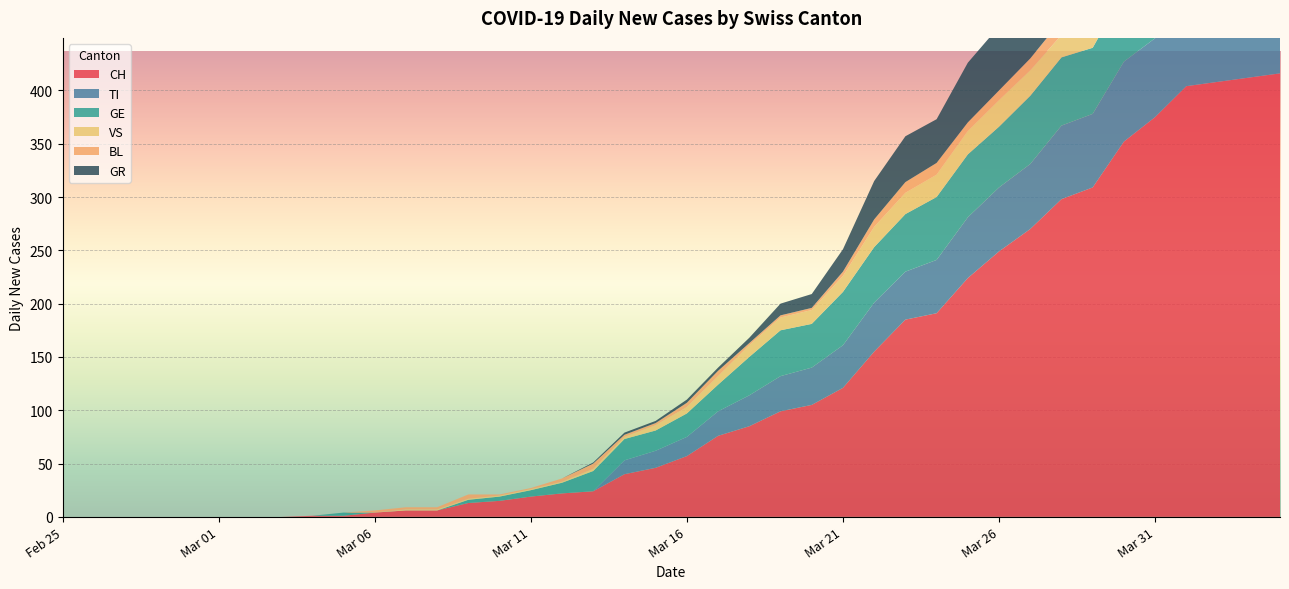

Reading right to left, what are all the values shown in this chart?

CH: 2020-04-04=416	2020-04-03=412	2020-04-02=408	2020-04-01=404	2020-03-31=375	2020-03-30=352	2020-03-29=309	2020-03-28=298	2020-03-27=270	2020-03-26=249	2020-03-25=224	2020-03-24=191	2020-03-23=185	2020-03-22=155	2020-03-21=121	2020-03-20=105	2020-03-19=99	2020-03-18=85	2020-03-17=76	2020-03-16=57	2020-03-15=46	2020-03-14=40	2020-03-13=24	2020-03-12=22	2020-03-11=19	2020-03-10=15	2020-03-09=13	2020-03-08=6	2020-03-07=6	2020-03-06=4	2020-03-05=1	2020-03-04=1	2020-03-03=0	2020-03-02=0	2020-03-01=0	2020-02-29=0	2020-02-28=0	2020-02-27=0	2020-02-26=0	2020-02-25=0
TI: 2020-04-04=72	2020-04-03=75	2020-04-02=75	2020-04-01=76	2020-03-31=74	2020-03-30=75	2020-03-29=69	2020-03-28=69	2020-03-27=61	2020-03-26=60	2020-03-25=57	2020-03-24=50	2020-03-23=45	2020-03-22=46	2020-03-21=40	2020-03-20=35	2020-03-19=33	2020-03-18=29	2020-03-17=23	2020-03-16=18	2020-03-15=16	2020-03-14=13	2020-03-13=0	2020-03-12=0	2020-03-11=0	2020-03-10=0	2020-03-09=0	2020-03-08=0	2020-03-07=0	2020-03-06=0	2020-03-05=0	2020-03-04=0	2020-03-03=0	2020-03-02=0	2020-03-01=0	2020-02-29=0	2020-02-28=0	2020-02-27=0	2020-02-26=0	2020-02-25=0
GE: 2020-04-04=61	2020-04-03=65	2020-04-02=62	2020-04-01=64	2020-03-31=61	2020-03-30=65	2020-03-29=62	2020-03-28=64	2020-03-27=64	2020-03-26=57	2020-03-25=59	2020-03-24=59	2020-03-23=54	2020-03-22=52	2020-03-21=50	2020-03-20=41	2020-03-19=43	2020-03-18=36	2020-03-17=25	2020-03-16=22	2020-03-15=19	2020-03-14=20	2020-03-13=19	2020-03-12=10	2020-03-11=6	2020-03-10=4	2020-03-09=3	2020-03-08=0	2020-03-07=0	2020-03-06=0	2020-03-05=3	2020-03-04=0	2020-03-03=0	2020-03-02=0	2020-03-01=0	2020-02-29=0	2020-02-28=0	2020-02-27=0	2020-02-26=0	2020-02-25=0
VS: 2020-04-04=28	2020-04-03=26	2020-04-02=28	2020-04-01=26	2020-03-31=24	2020-03-30=25	2020-03-29=22	2020-03-28=21	2020-03-27=24	2020-03-26=25	2020-03-25=22	2020-03-24=21	2020-03-23=20	2020-03-22=19	2020-03-21=15	2020-03-20=13	2020-03-19=12	2020-03-18=11	2020-03-17=8	2020-03-16=6	2020-03-15=5	2020-03-14=2	2020-03-13=2	2020-03-12=1	2020-03-11=1	2020-03-10=1	2020-03-09=1	2020-03-08=1	2020-03-07=1	2020-03-06=0	2020-03-05=0	2020-03-04=0	2020-03-03=0	2020-03-02=0	2020-03-01=0	2020-02-29=0	2020-02-28=0	2020-02-27=0	2020-02-26=0	2020-02-25=0
BL: 2020-04-04=19	2020-04-03=18	2020-04-02=18	2020-04-01=17	2020-03-31=18	2020-03-30=17	2020-03-29=15	2020-03-28=14	2020-03-27=11	2020-03-26=9	2020-03-25=8	2020-03-24=11	2020-03-23=10	2020-03-22=7	2020-03-21=4	2020-03-20=2	2020-03-19=2	2020-03-18=2	2020-03-17=5	2020-03-16=4	2020-03-15=2	2020-03-14=2	2020-03-13=5	2020-03-12=3	2020-03-11=1	2020-03-10=1	2020-03-09=4	2020-03-08=2	2020-03-07=2	2020-03-06=2	2020-03-05=0	2020-03-04=0	2020-03-03=0	2020-03-02=0	2020-03-01=0	2020-02-29=0	2020-02-28=0	2020-02-27=0	2020-02-26=0	2020-02-25=0
GR: 2020-04-04=77	2020-04-03=73	2020-04-02=76	2020-04-01=77	2020-03-31=73	2020-03-30=70	2020-03-29=69	2020-03-28=67	2020-03-27=64	2020-03-26=60	2020-03-25=56	2020-03-24=41	2020-03-23=43	2020-03-22=36	2020-03-21=21	2020-03-20=13	2020-03-19=11	2020-03-18=5	2020-03-17=3	2020-03-16=3	2020-03-15=2	2020-03-14=2	2020-03-13=1	2020-03-12=0	2020-03-11=0	2020-03-10=0	2020-03-09=0	2020-03-08=0	2020-03-07=0	2020-03-06=0	2020-03-05=0	2020-03-04=0	2020-03-03=0	2020-03-02=0	2020-03-01=0	2020-02-29=0	2020-02-28=0	2020-02-27=0	2020-02-26=0	2020-02-25=0